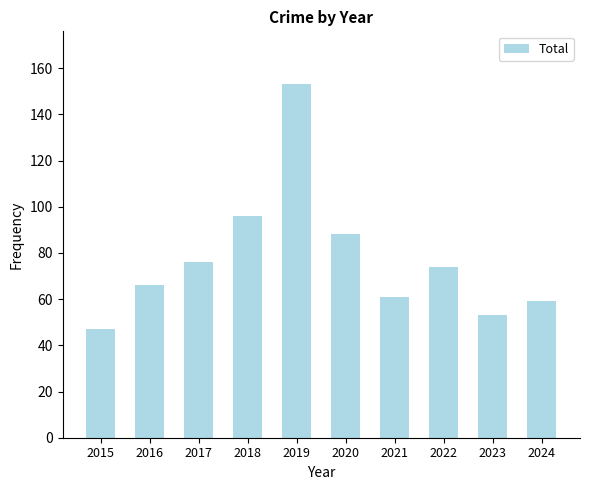

Reading right to left, list all the values displayed in this chart.

2024=59	2023=53	2022=74	2021=61	2020=88	2019=153	2018=96	2017=76	2016=66	2015=47